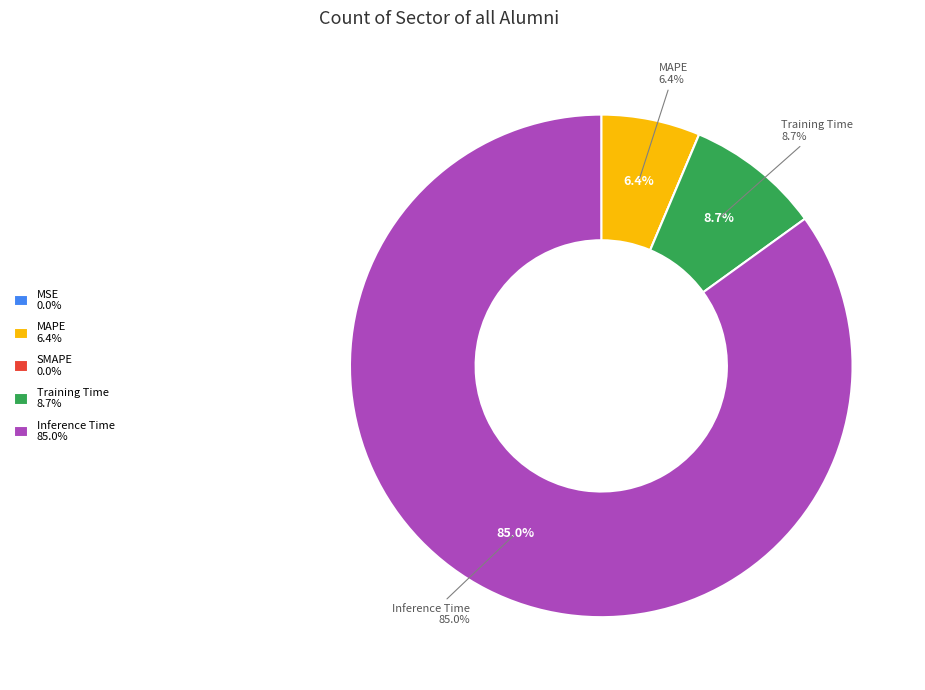

Count the number of slices in the pie.

5